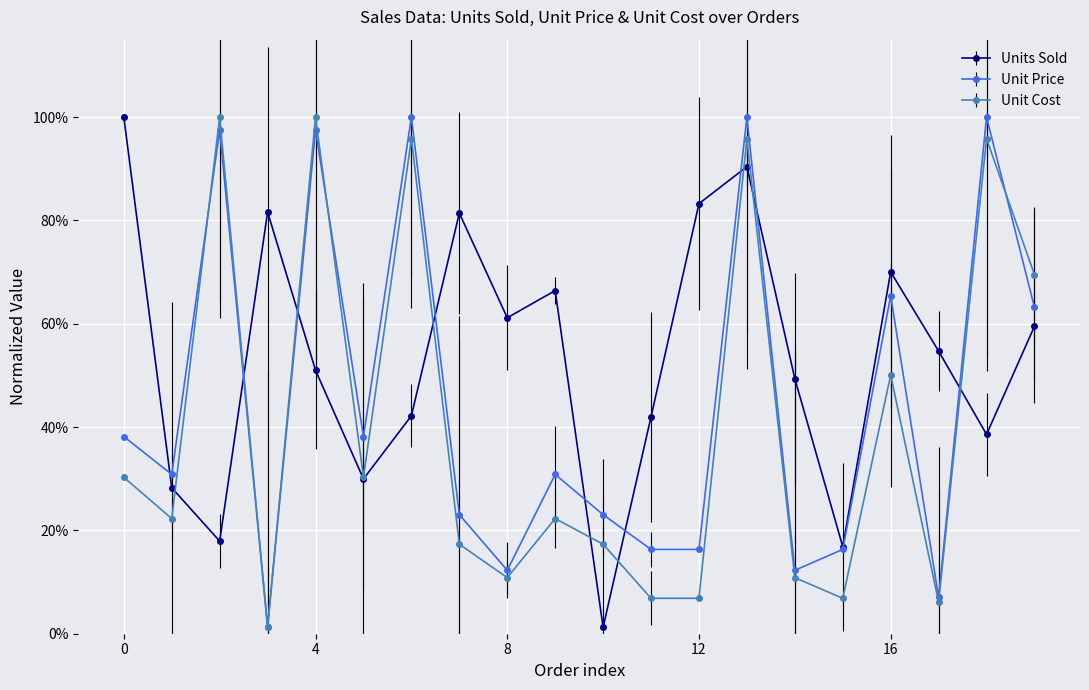

Which series ends up on top after the final intersection of Unit Cost and Unit Price?

Unit Cost